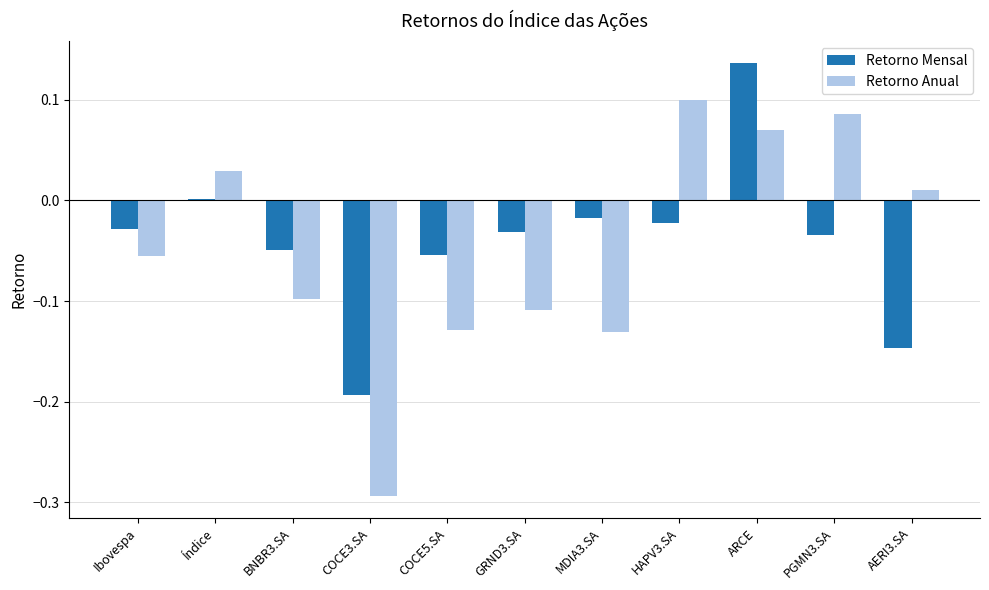

Which series has the largest total across all categories?

Retorno Mensal